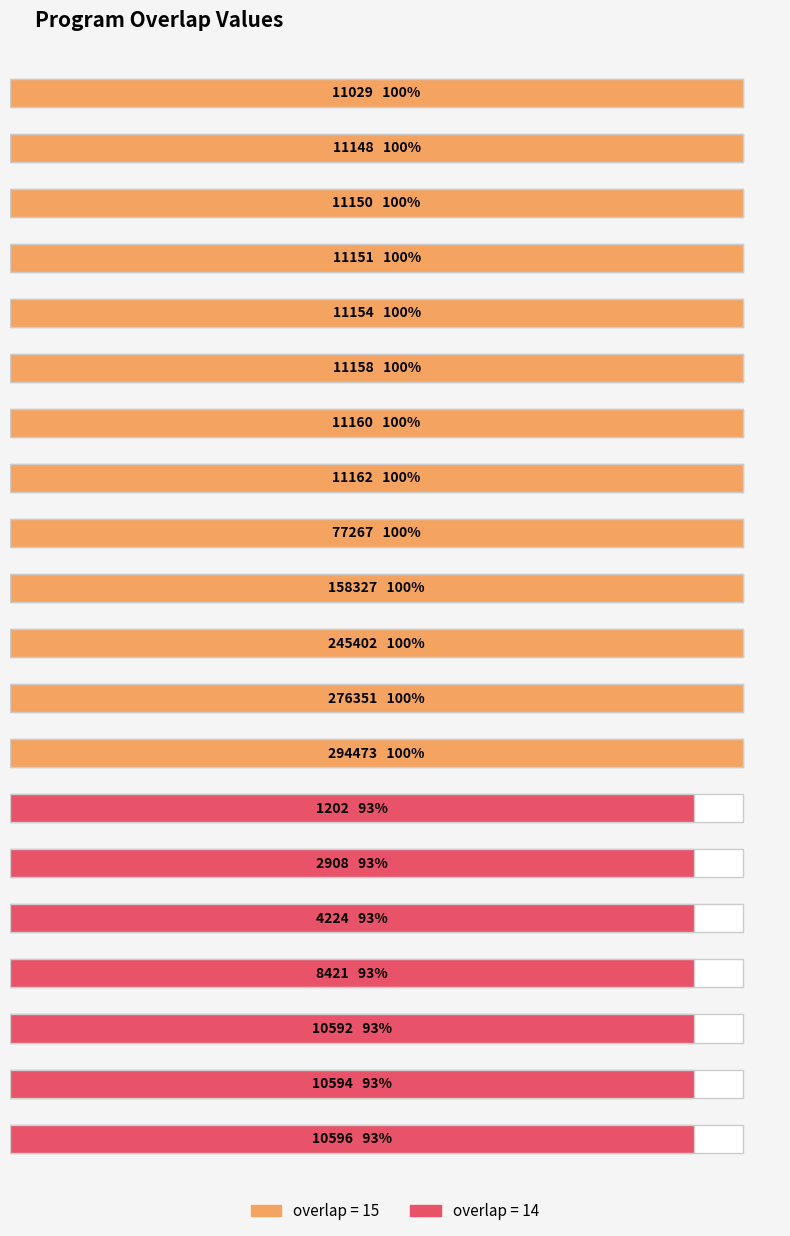

What is the label of the 6th bar from the left?

11158